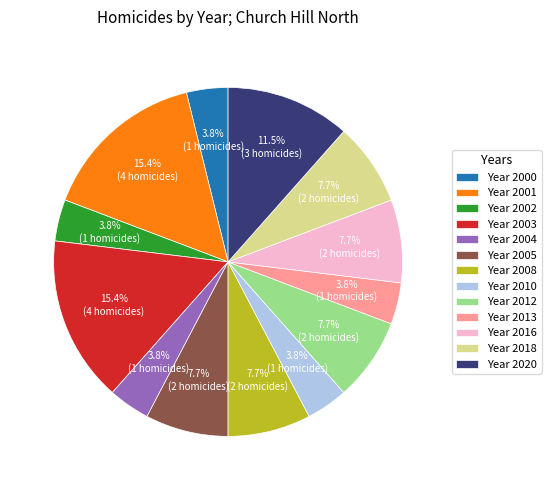

Is Year 2001 the majority of the pie?

No